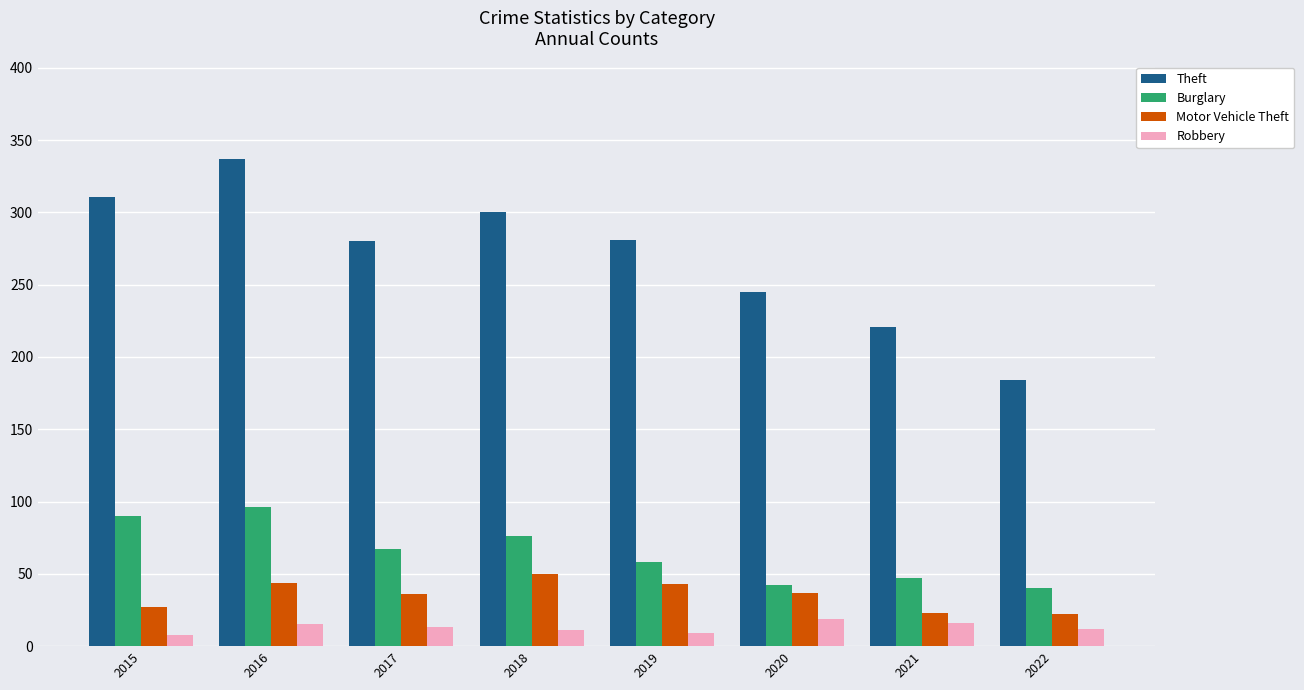

Which series changed the most between 2017 and 2021?

Theft